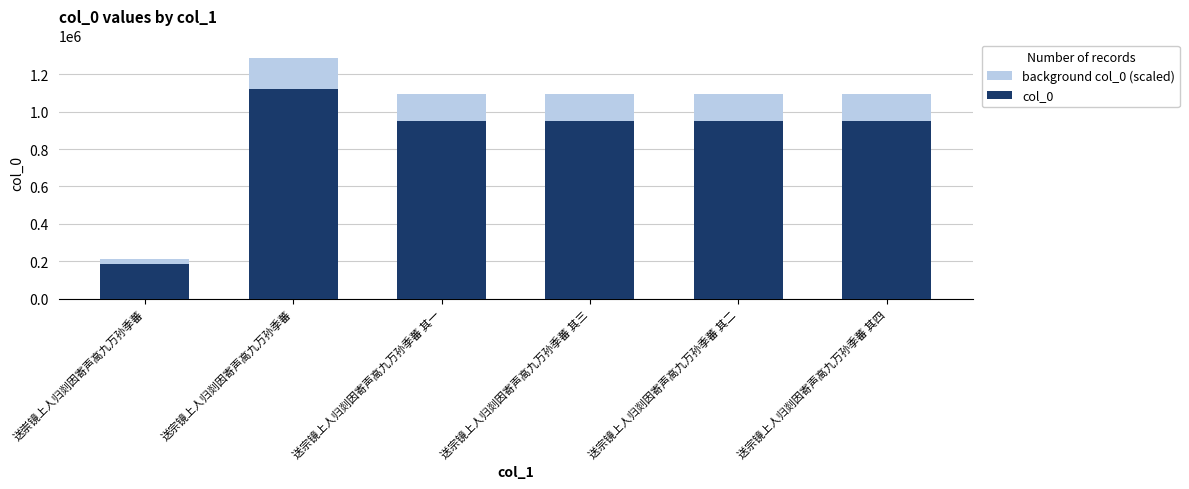

At which category is the sum across all series the highest?

送宗镜上人归剡因寄声高九万孙季蕃